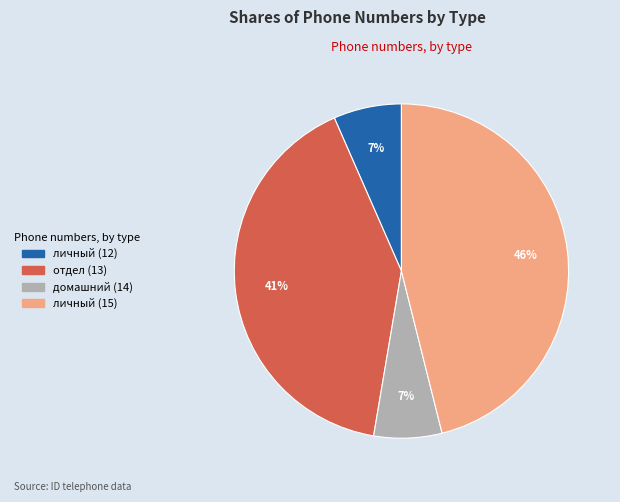

Which has a higher value, личный (15) or домашний (14)?

личный (15)